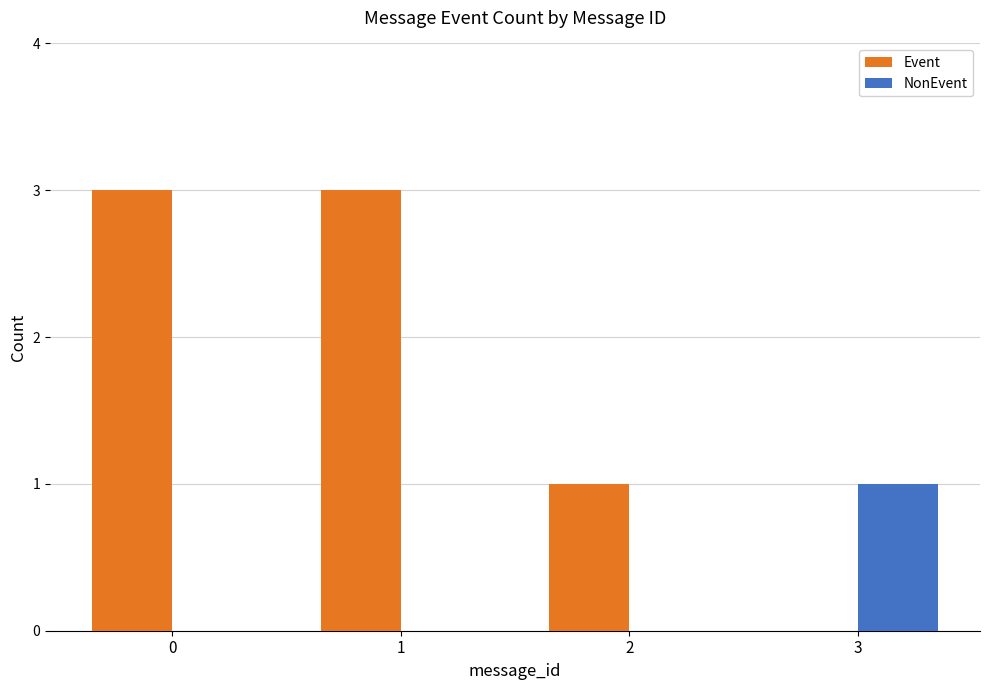

Which series has the widest spread of values?

Event